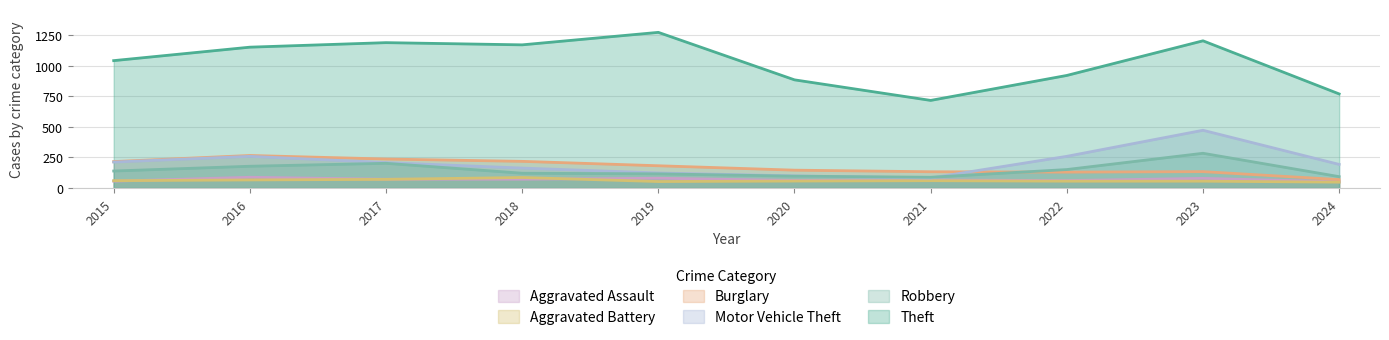

How many interior local valleys does the Robbery series have?

1